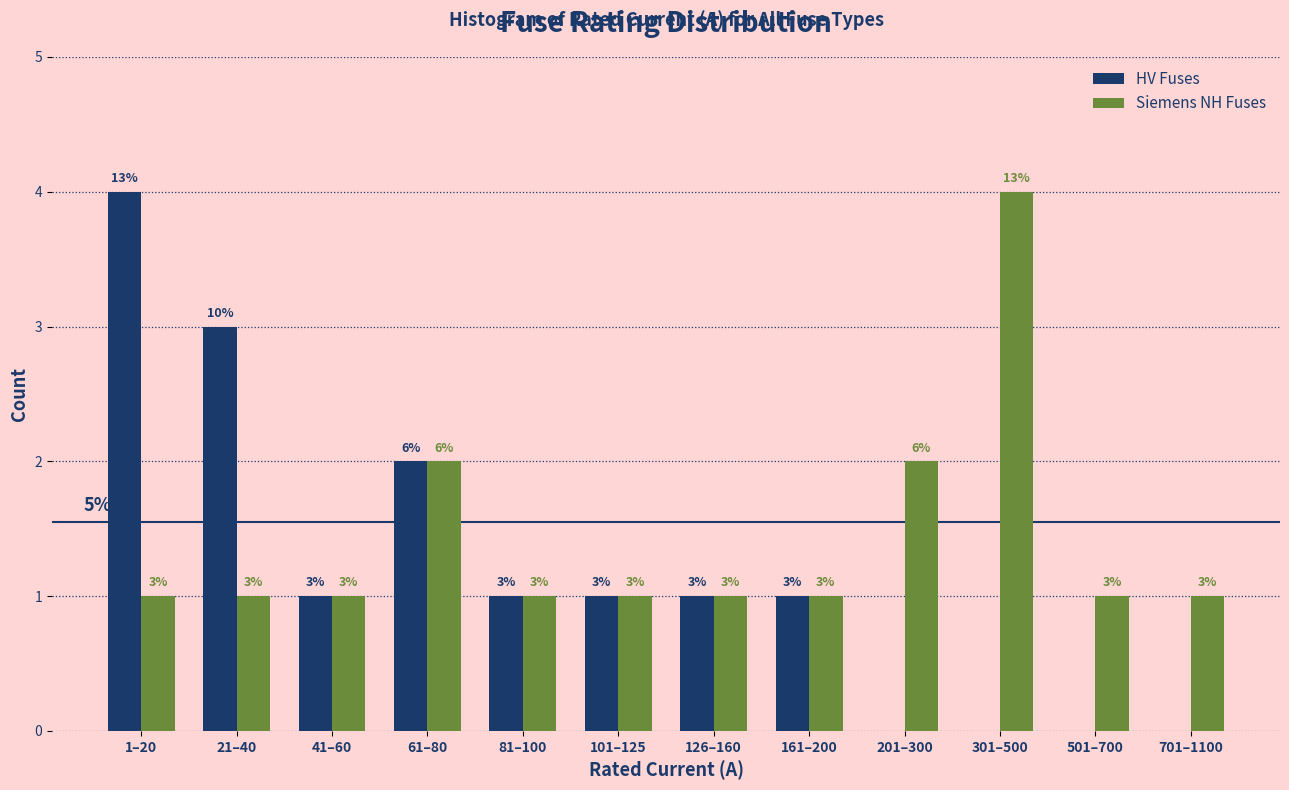

Reading left to right, extract all data points from this chart.

HV Fuses: 1–20=4	21–40=3	41–60=1	61–80=2	81–100=1	101–125=1	126–160=1	161–200=1	201–300=0	301–500=0	501–700=0	701–1100=0
Siemens NH Fuses: 1–20=1	21–40=1	41–60=1	61–80=2	81–100=1	101–125=1	126–160=1	161–200=1	201–300=2	301–500=4	501–700=1	701–1100=1